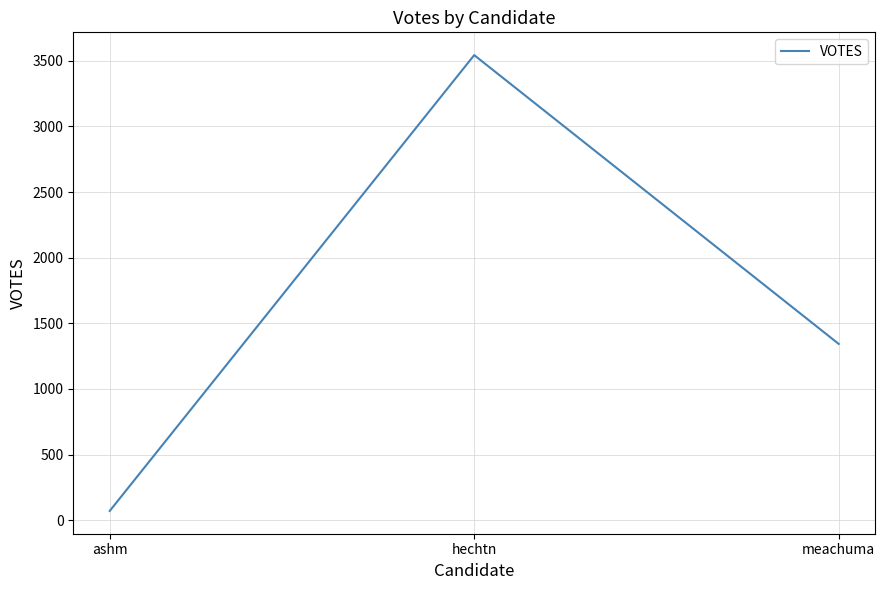

Reading right to left, list all the values displayed in this chart.

1343	3544	70